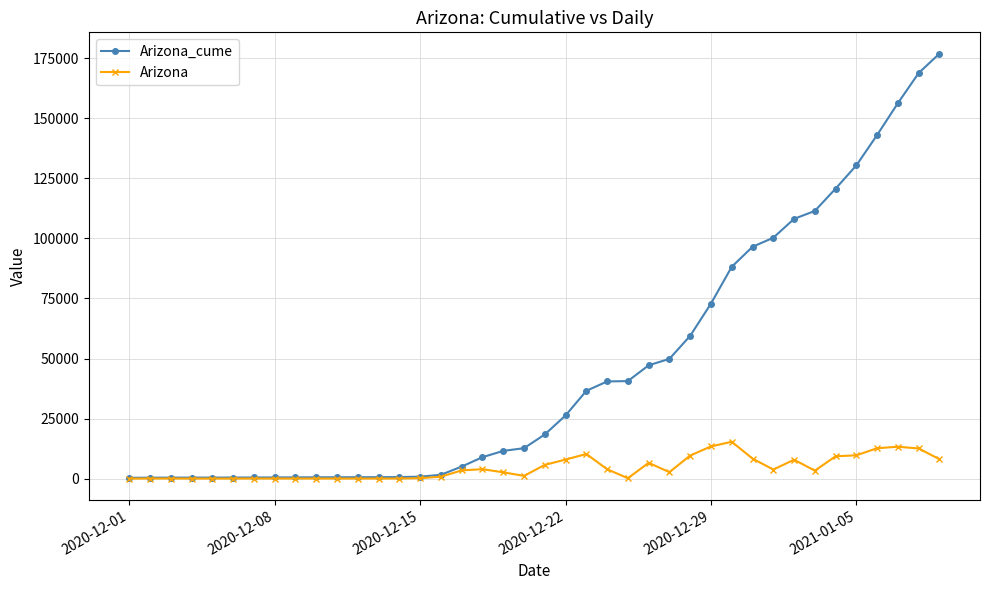

Which series has the largest range (max minus min)?

Arizona_cume